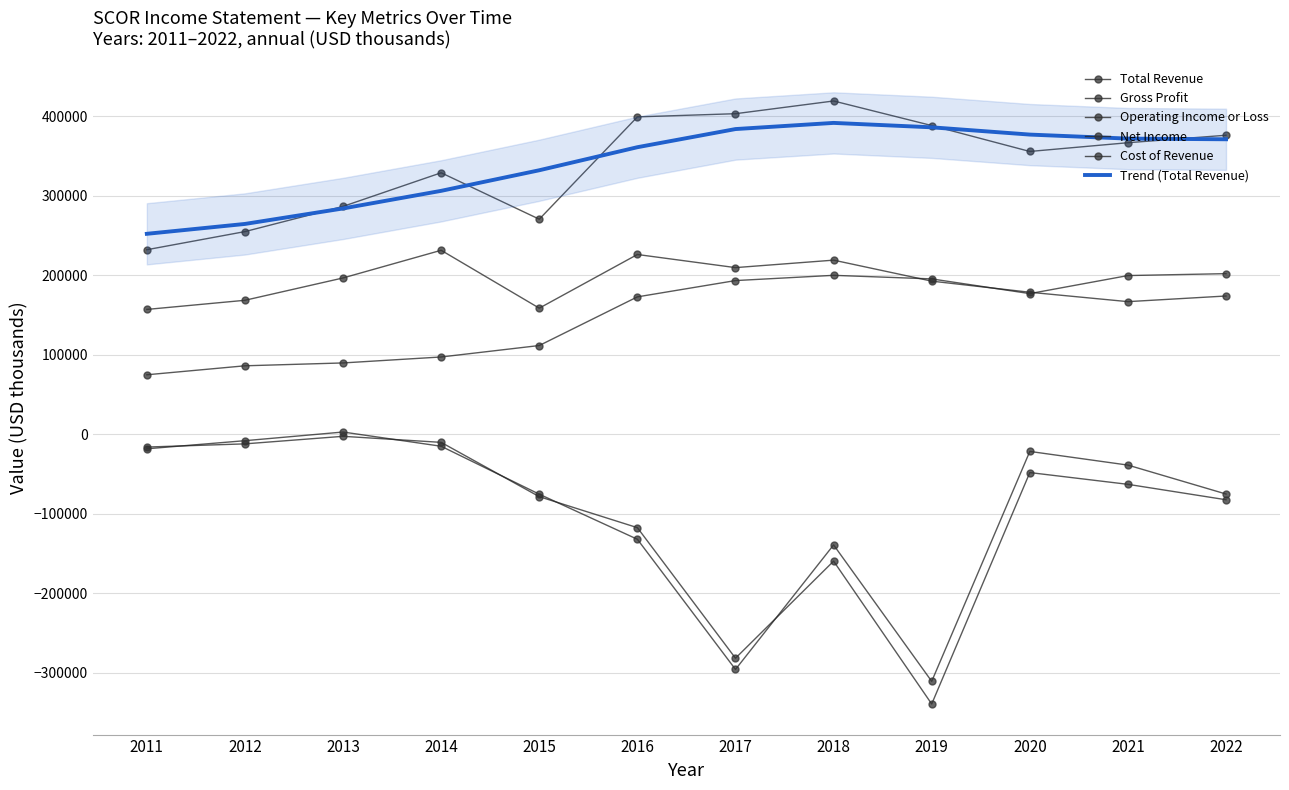

Which series has the largest range (max minus min)?

Net Income